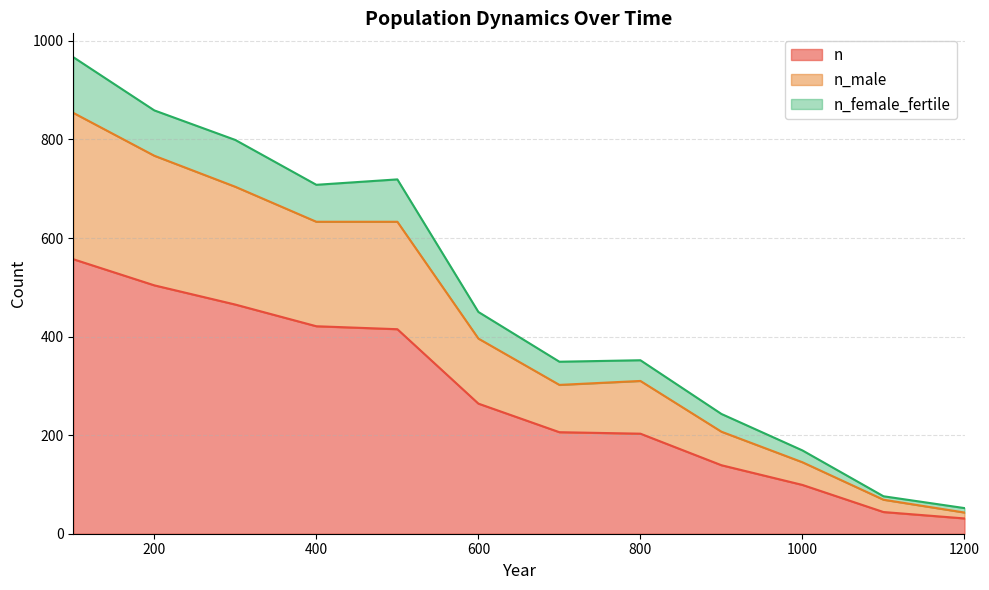

Is it true that n equals 588 at 400?

False